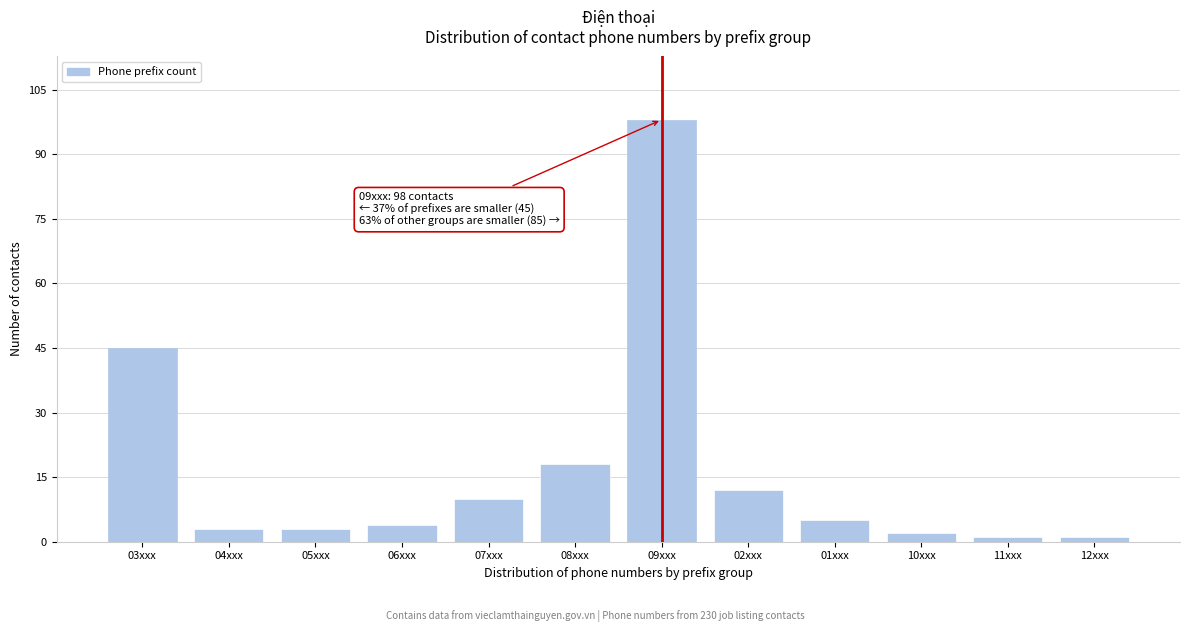

Reading left to right, list all the values displayed in this chart.

03xxx=45	04xxx=3	05xxx=3	06xxx=4	07xxx=10	08xxx=18	09xxx=98	02xxx=12	01xxx=5	10xxx=2	11xxx=1	12xxx=1